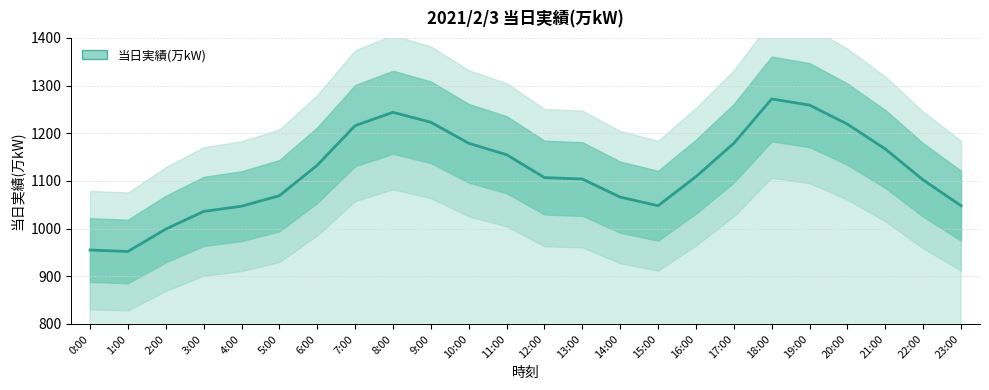

The chart shows a value of 1509 at 16:00. True or false?

False